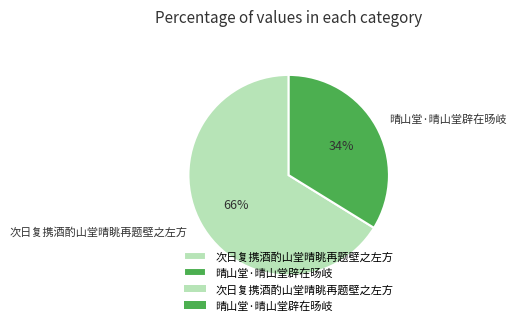

What percentage is the 晴山堂·晴山堂辟在旸岐 slice, to the nearest percent?

34%